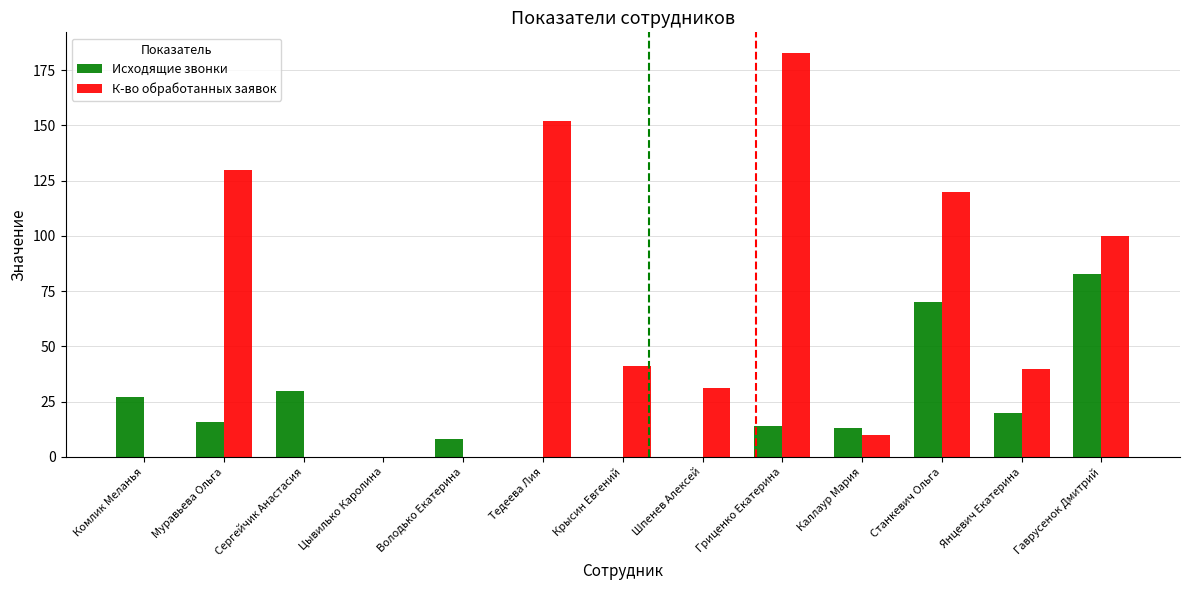

Which series has the largest total across all categories?

К-во обработанных заявок